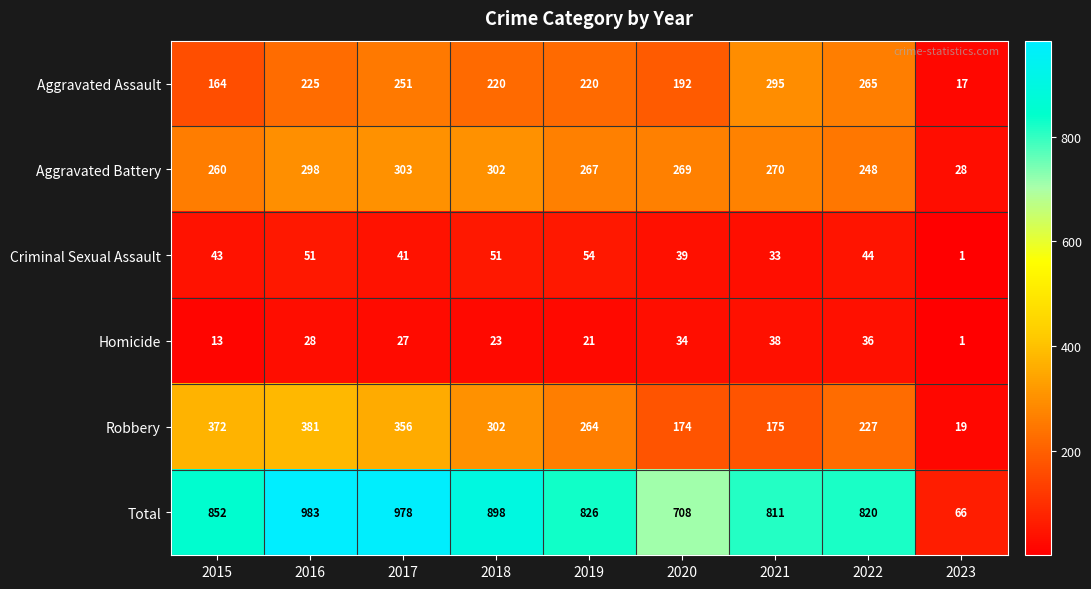

What is the maximum value shown in the chart?

983